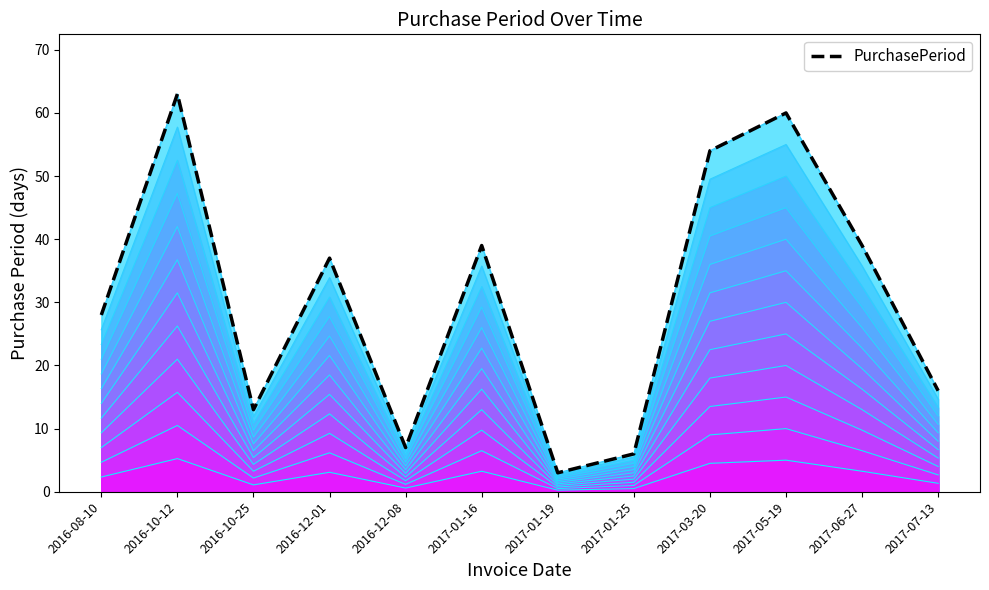

What is the value of the 11th point from the left?

39